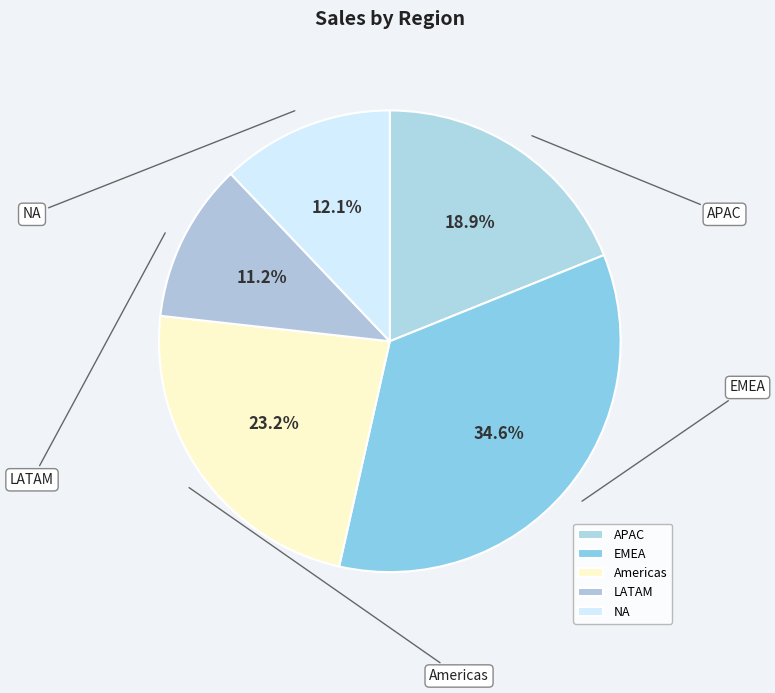

How many segments does this pie chart have?

5